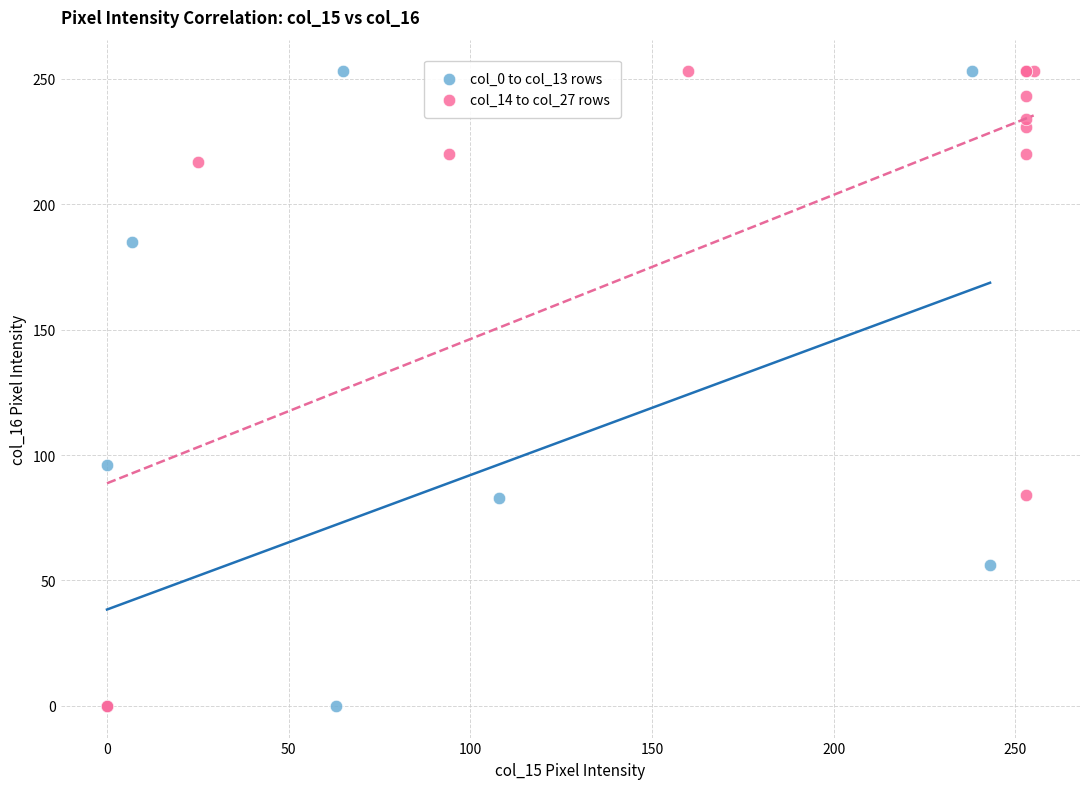

What are all the series names shown in the legend?

col_0 to col_13 rows, col_14 to col_27 rows